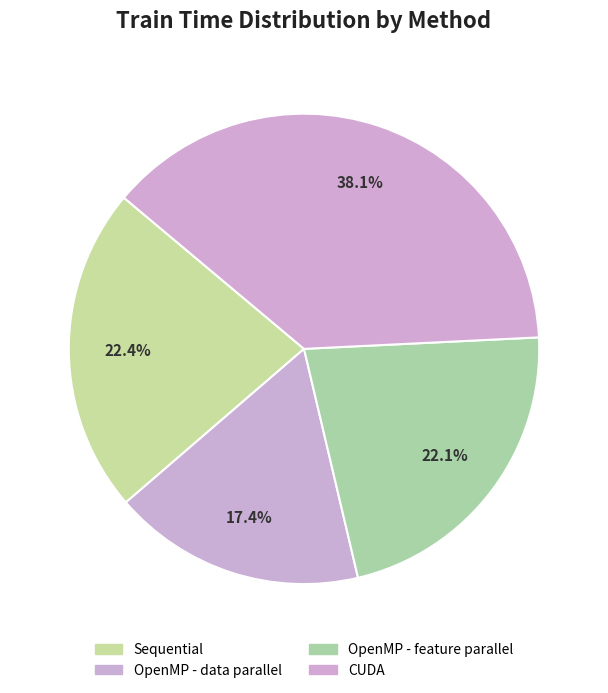

True or false: CUDA accounts for 25% of the total.

False